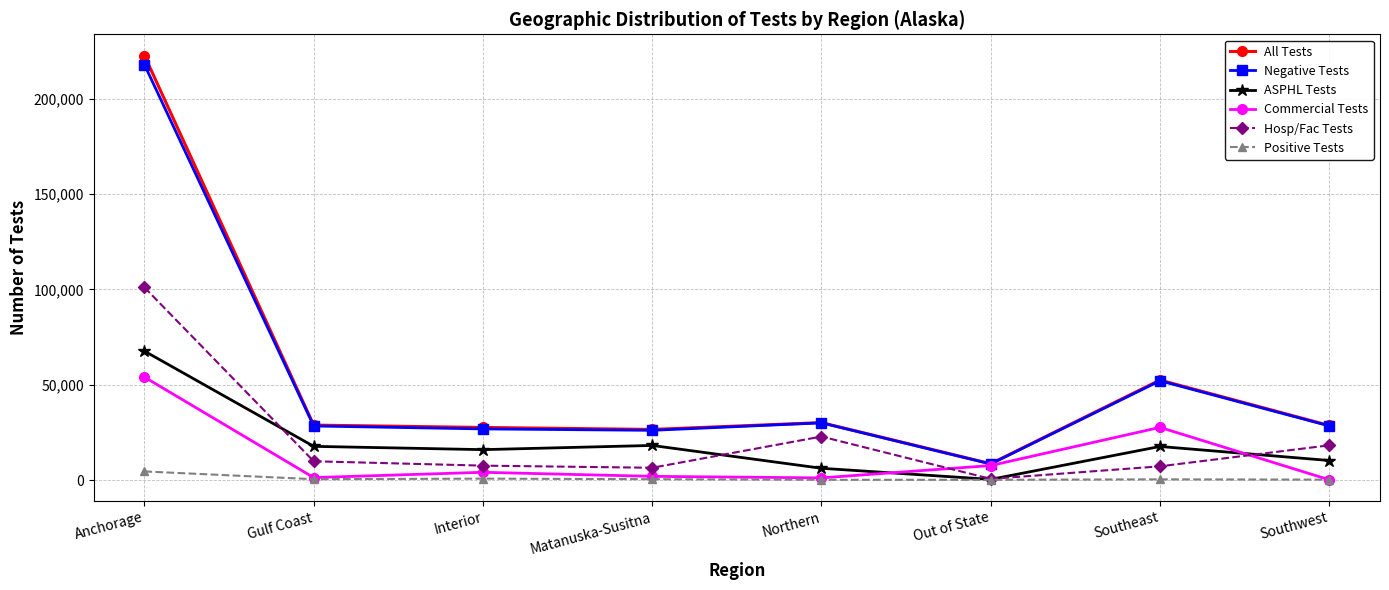

Does the chart have visible grid lines?

Yes